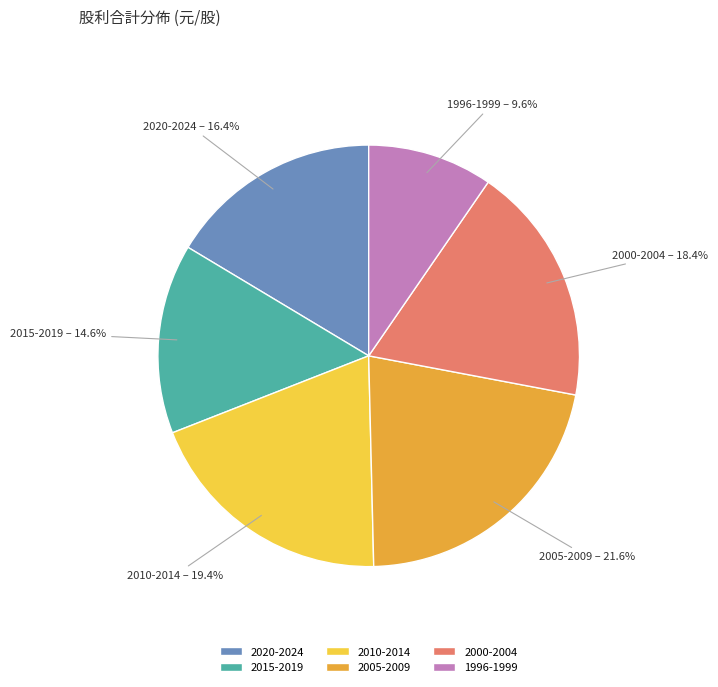

To the nearest percent, what is the average slice percentage?

17%